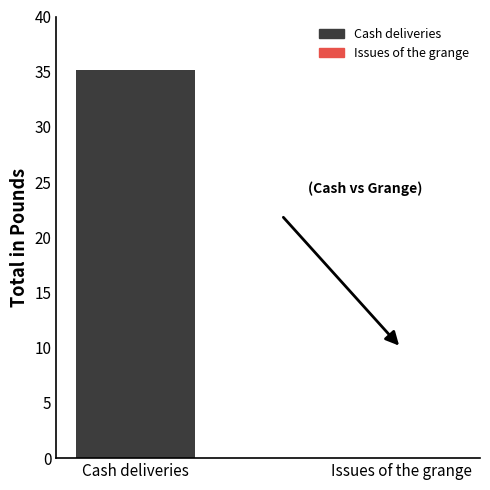

Between Issues of the grange and Cash deliveries, which is larger?

Cash deliveries